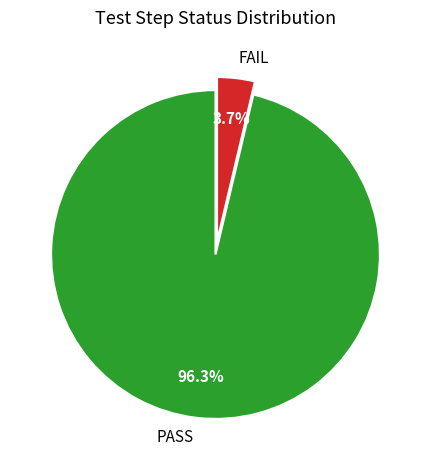

Which slice is the smallest?

FAIL